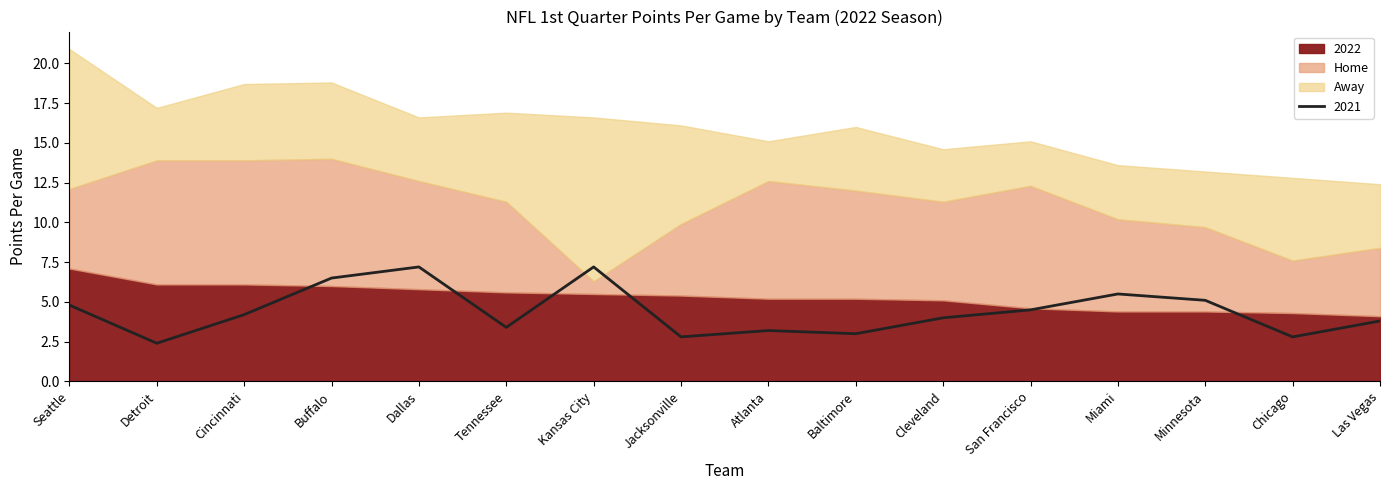

Does the chart have visible grid lines?

No